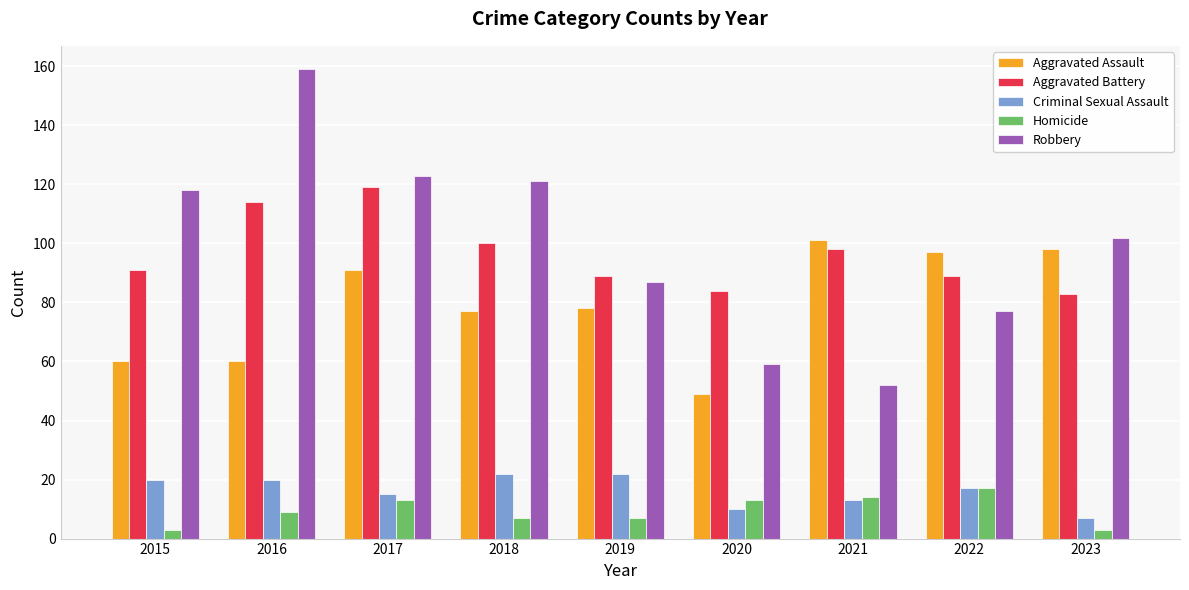

Is the value of Homicide at 2019 greater than the value of Robbery at 2021?

No